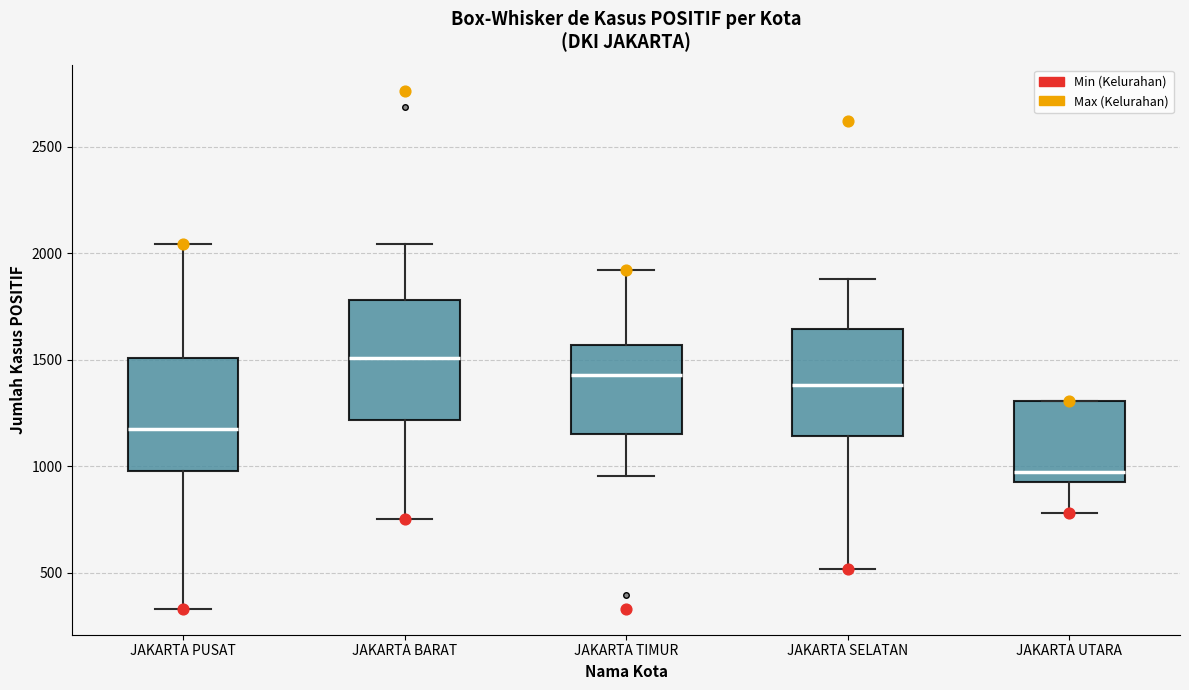

Which box's median line is the highest?

JAKARTA BARAT